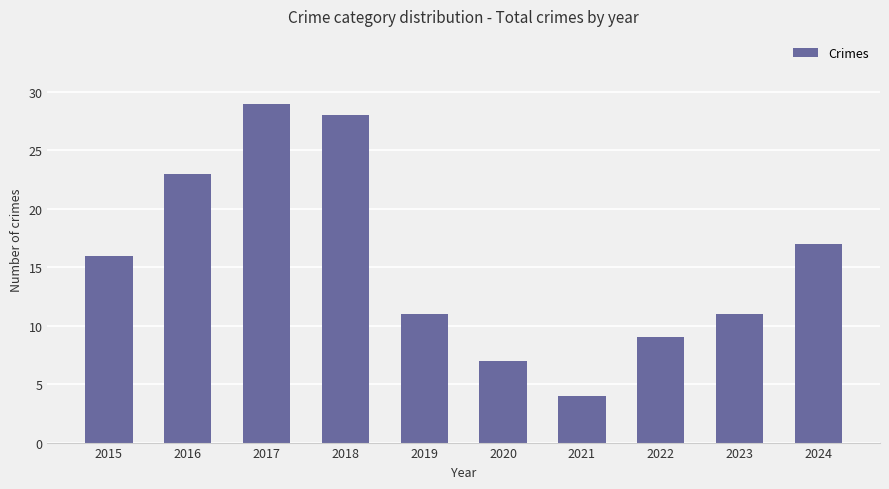

The value at 2016 is 23. True or false?

True